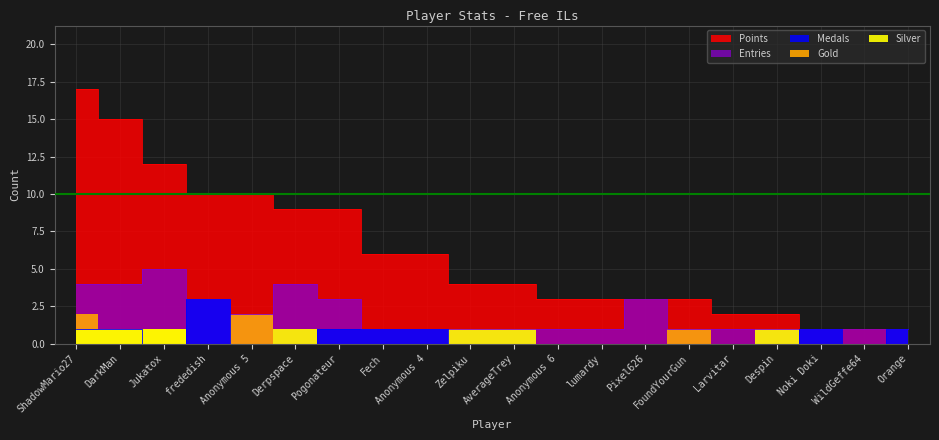

Which category has the highest value in the Points series?

ShadowMario27